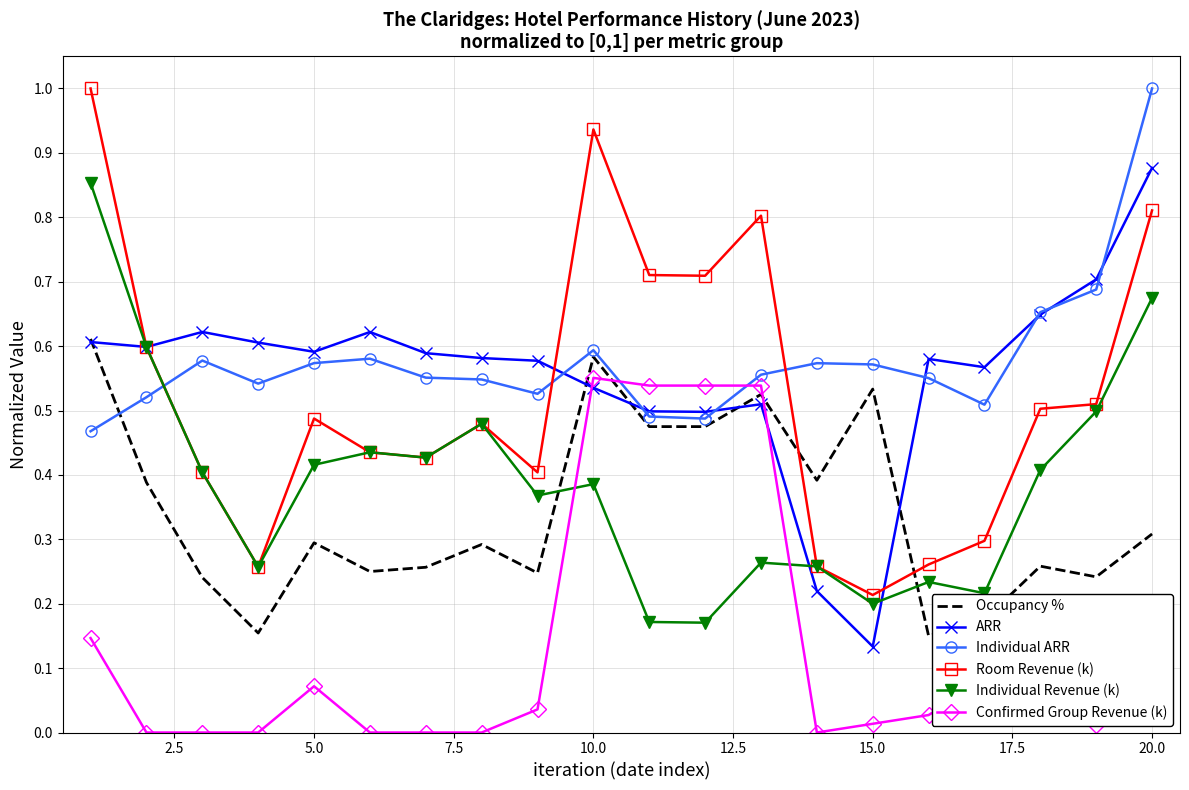

Which series has the widest spread of values?

Room Revenue (k)